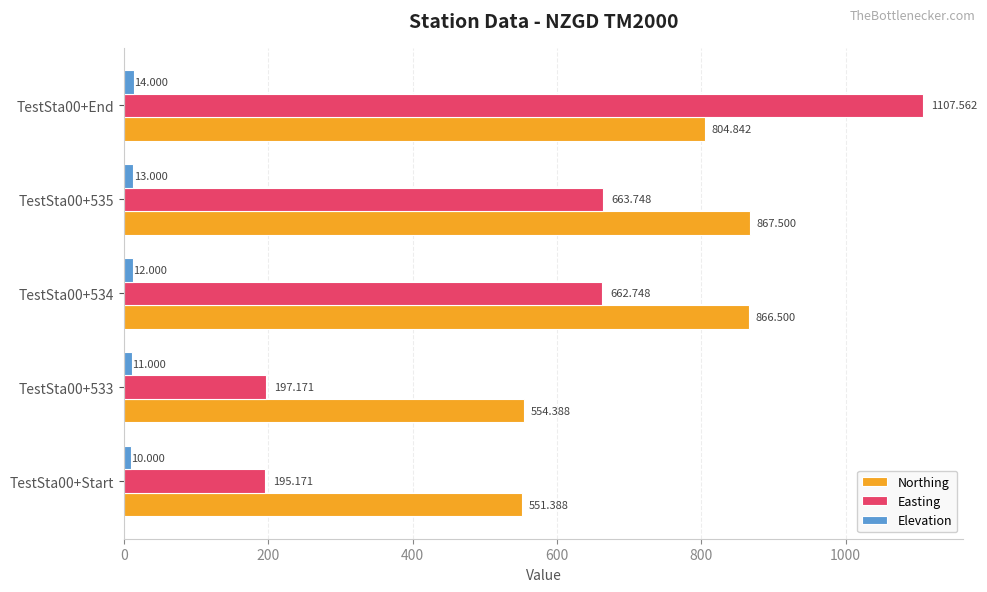

How many data points does each series have?

5